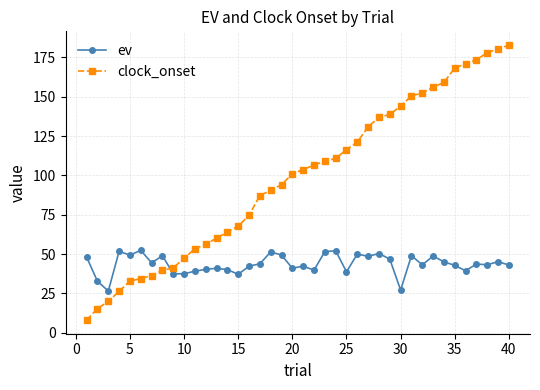

At how many categories does at least one series exceed 163?

6